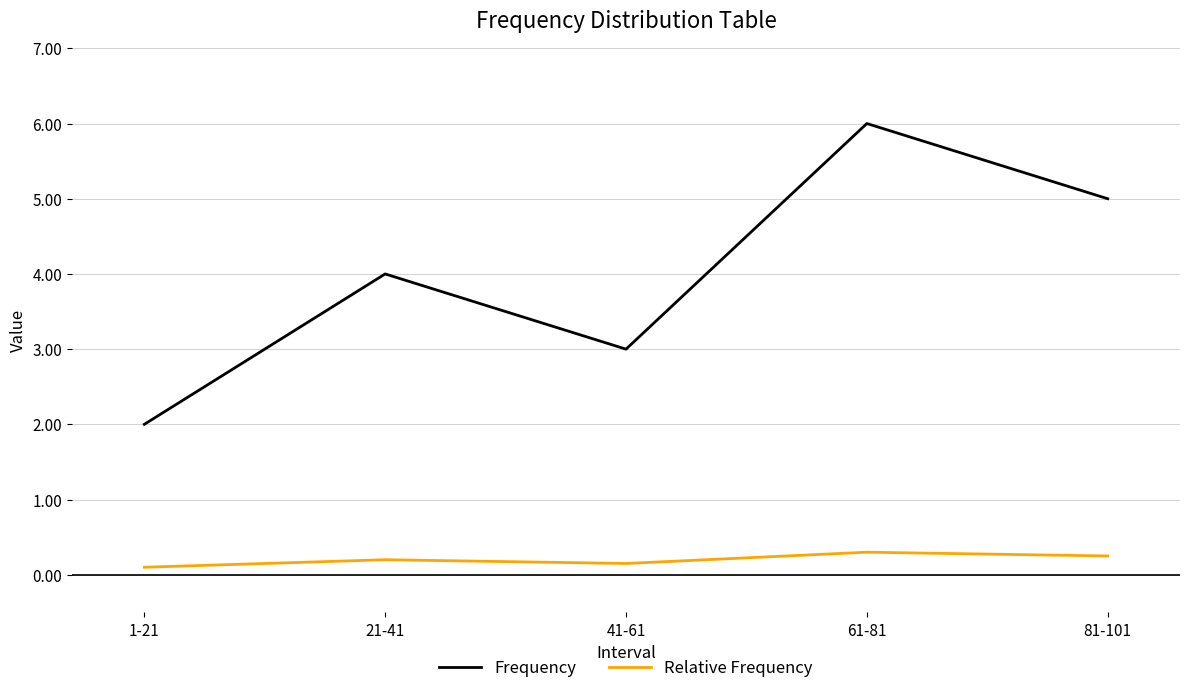

Where is the first local maximum for Frequency?

21-41